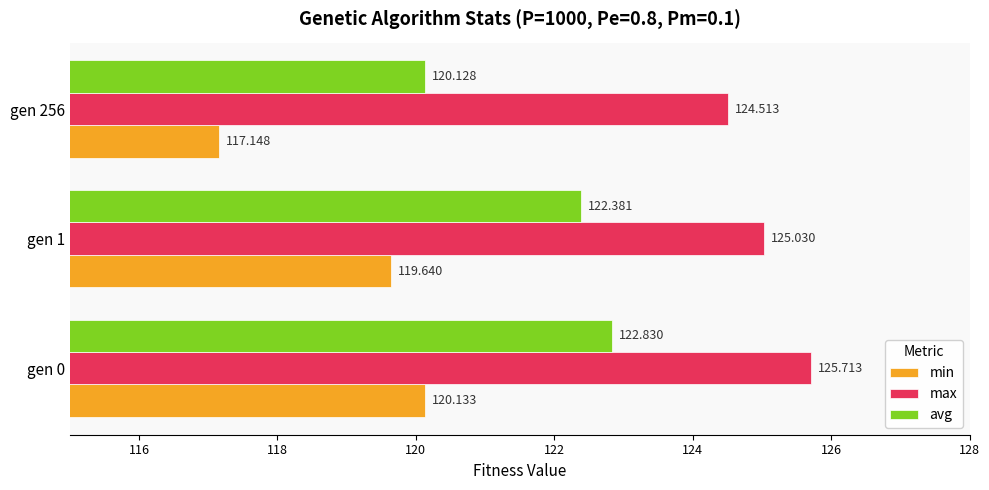

List the labels in order of max value, smallest first.

gen 256, gen 1, gen 0